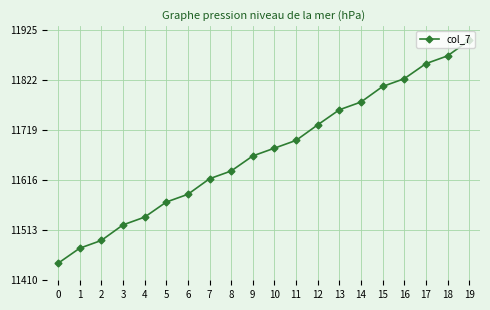

Reading right to left, what are all the values shown in this chart?

11904	11872	11856	11825	11809	11777	11761	11730	11698	11682	11666	11635	11619	11587	11571	11540	11524	11492	11476	11445